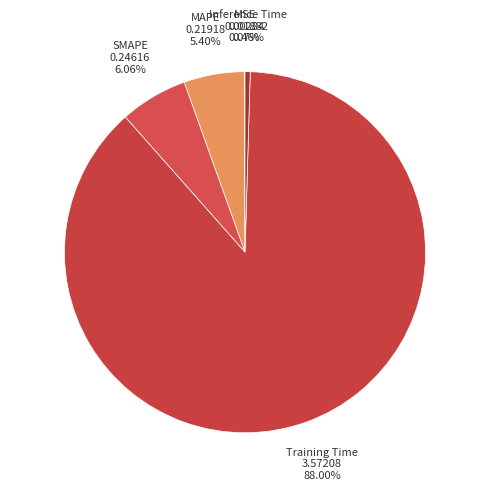

Which category has the biggest portion of the pie?

Training Time